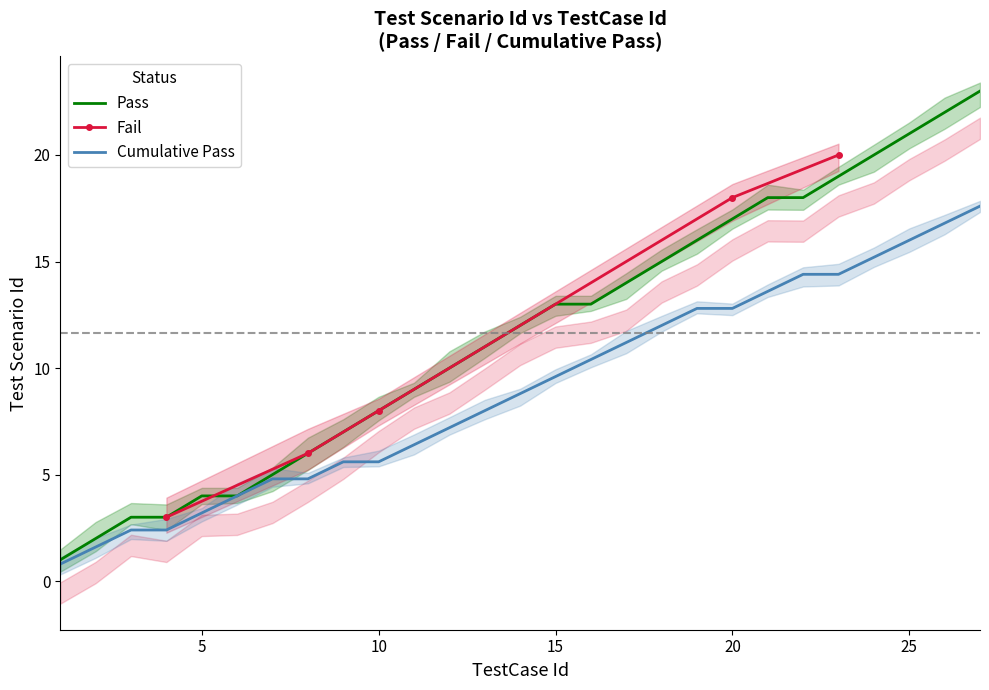

List the labels in order of value, largest first.

27, 26, 25, 24, 23, 21, 22, 20, 19, 18, 17, 15, 16, 14, 13, 12, 11, 10, 9, 8, 7, 5, 6, 3, 4, 2, 1